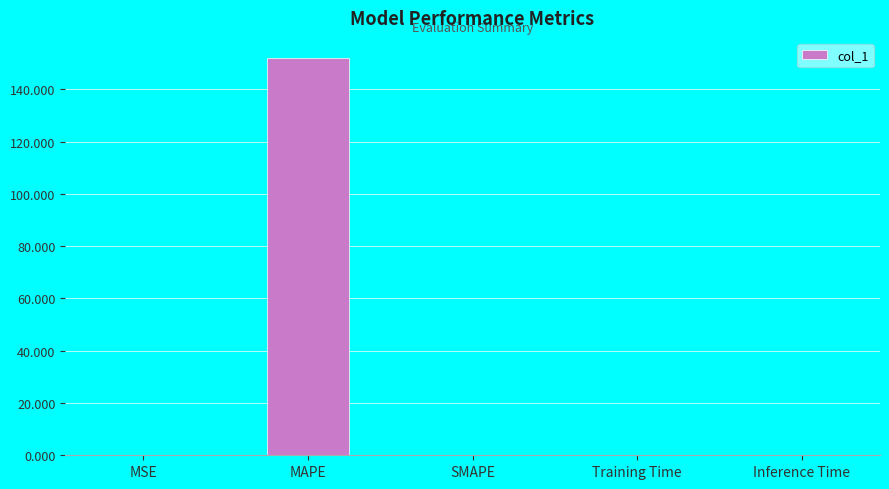

The chart shows a value of 0.0 at Inference Time. True or false?

True